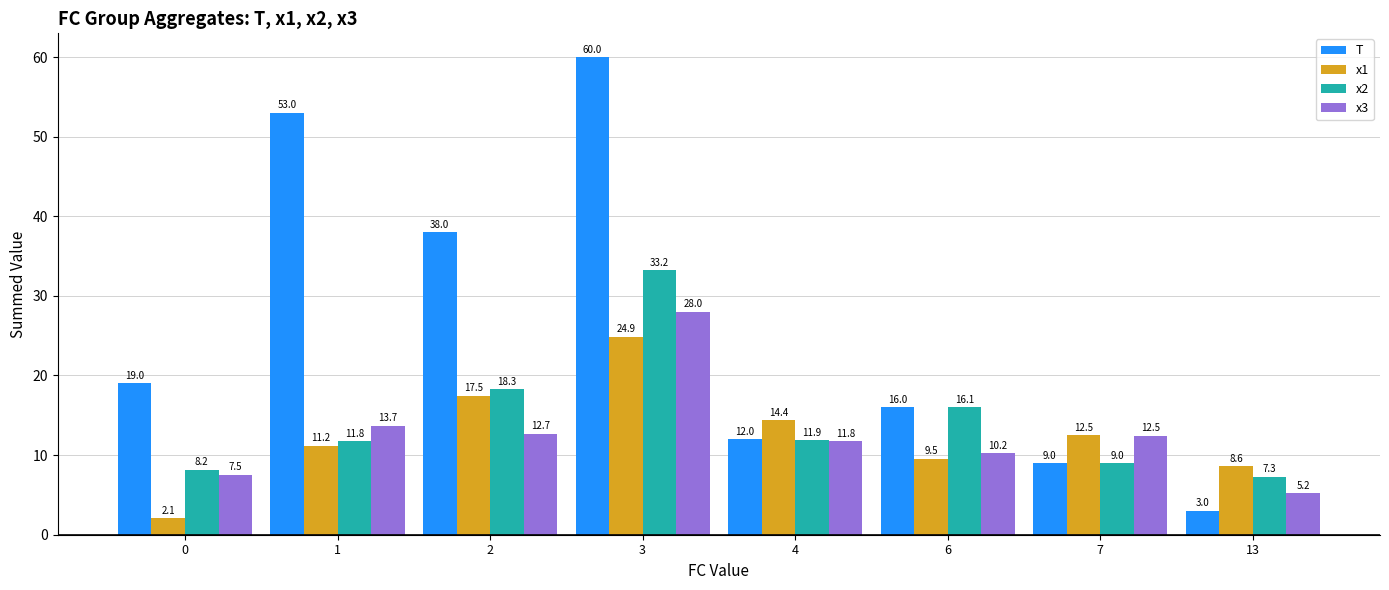

Which series has the widest spread of values?

T